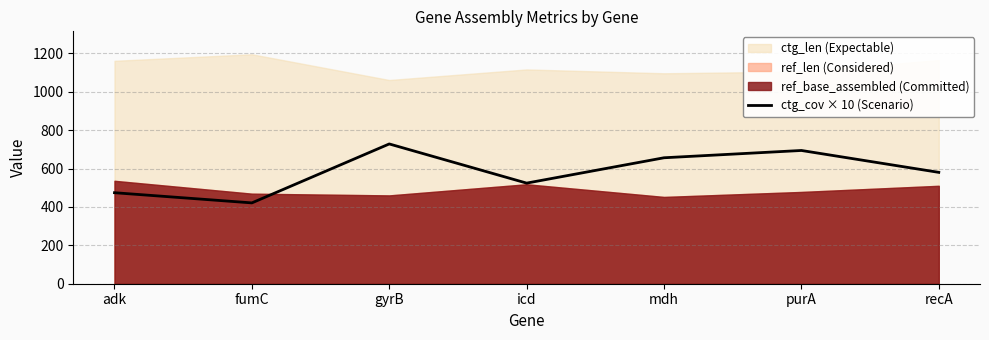

Is it true that the value at mdh is 656?

True